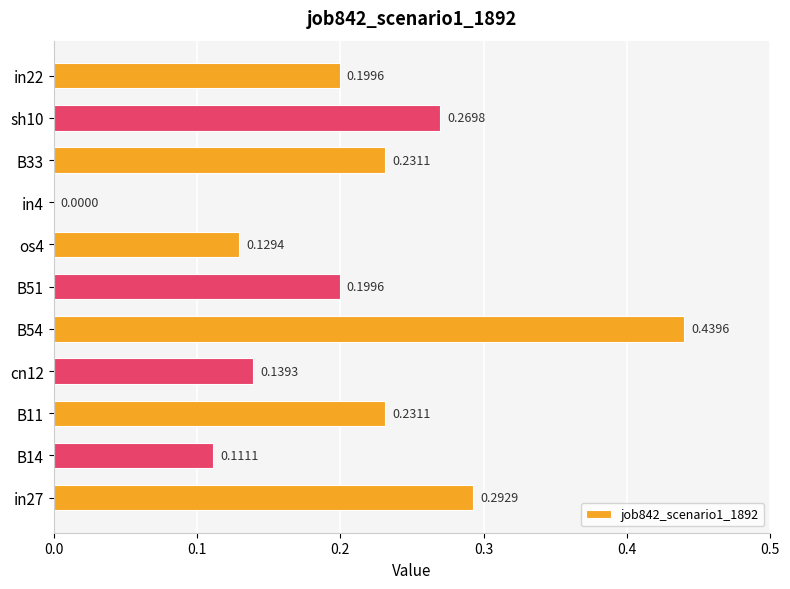

Which has a higher value, sh10 or B54?

B54